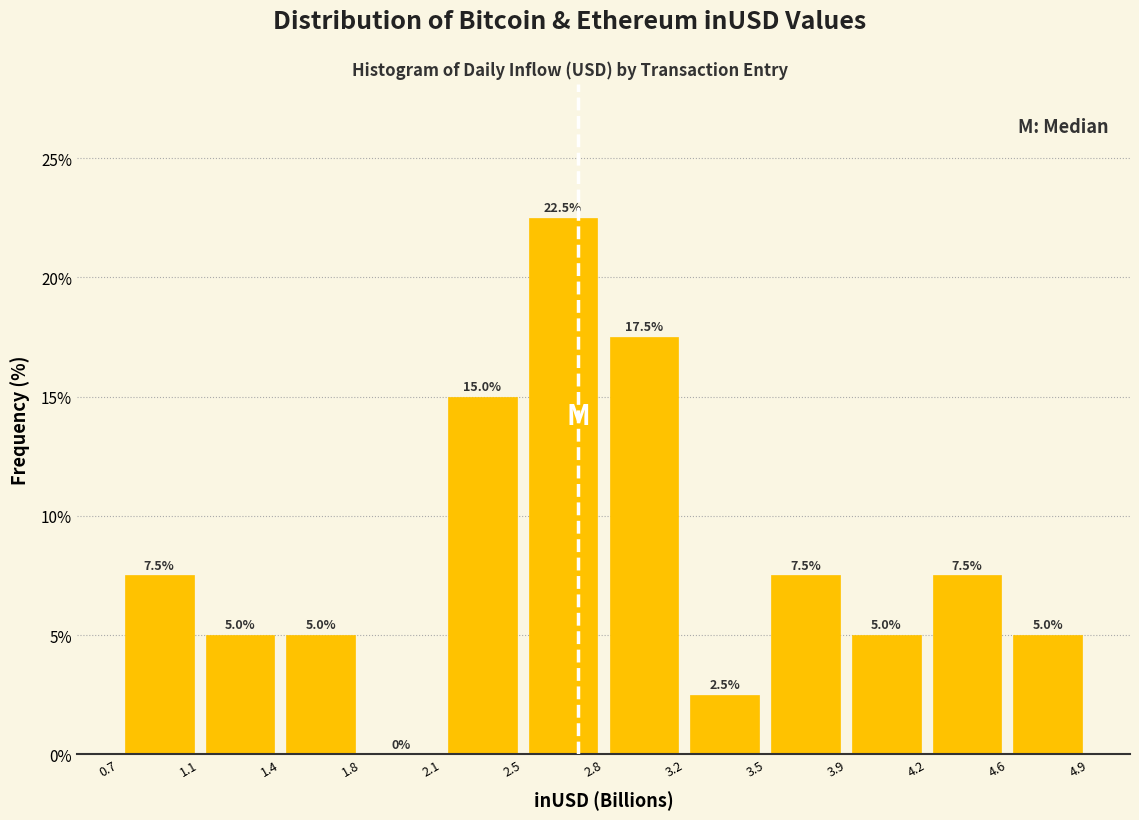

What is the height of the bar covering 3.85 to 4.20 on the x-axis? The bar edges are not printed on the chart, so give them approximately, as read against the axis.

5.0